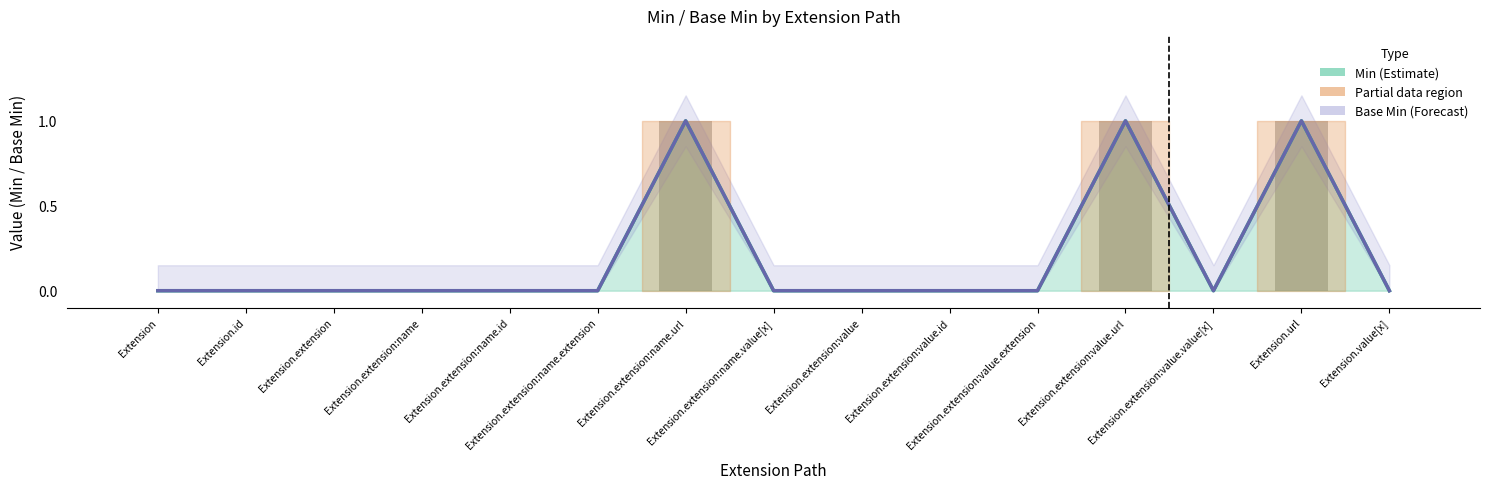

Which has a higher value, Extension.extension:name.id or Extension.id?

Extension.extension:name.id